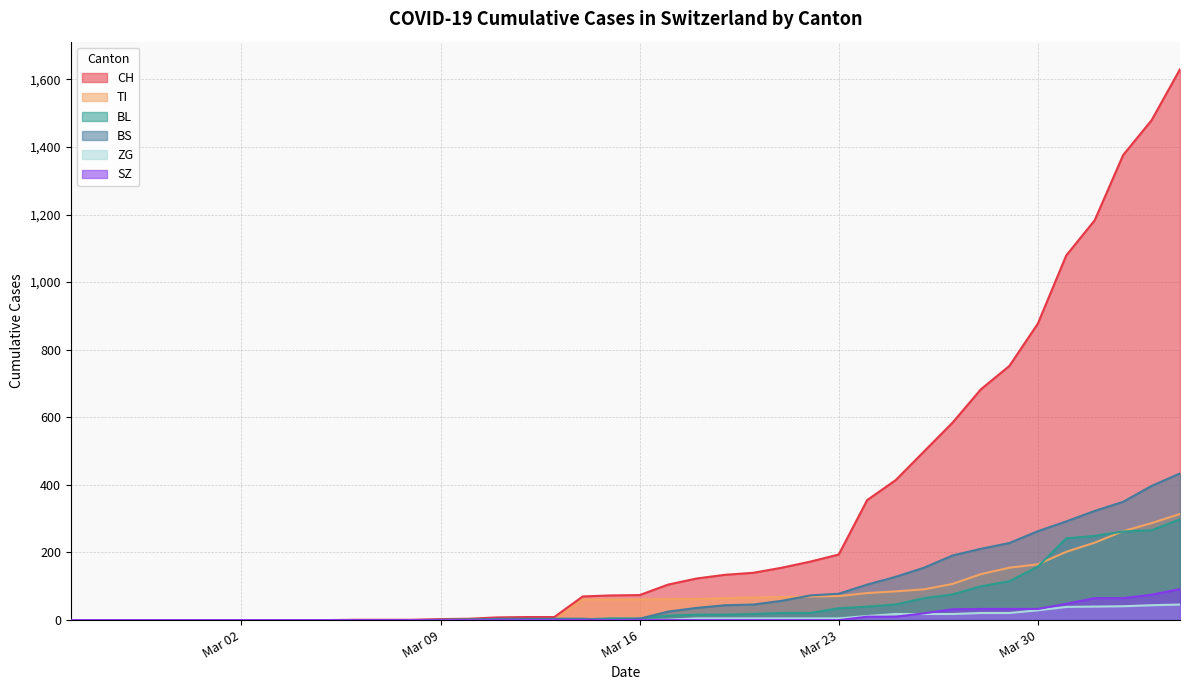

What is the value of the CH point at the 18th from the left?

9